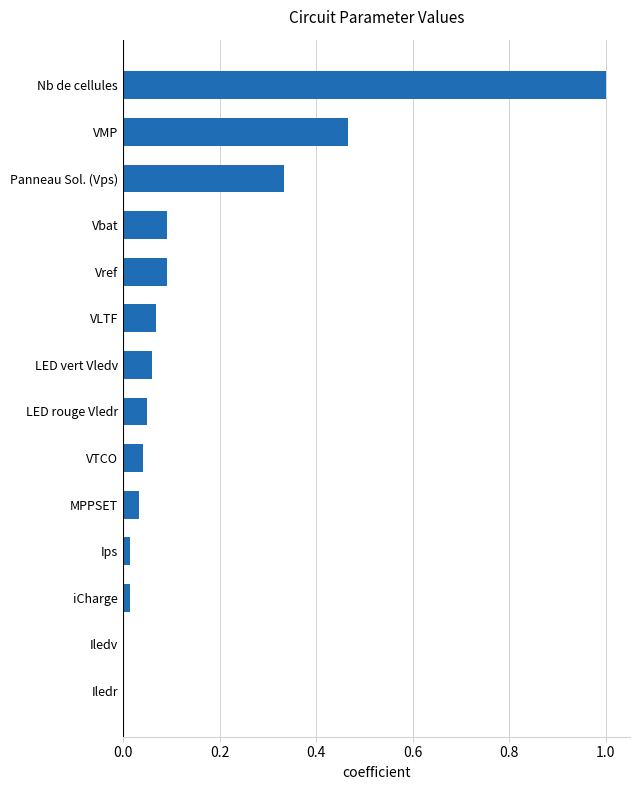

Which category has the highest value across all series?

Nb de cellules